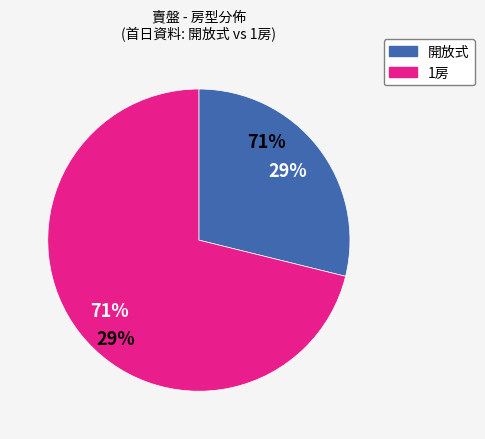

Which slice is the smallest?

1房